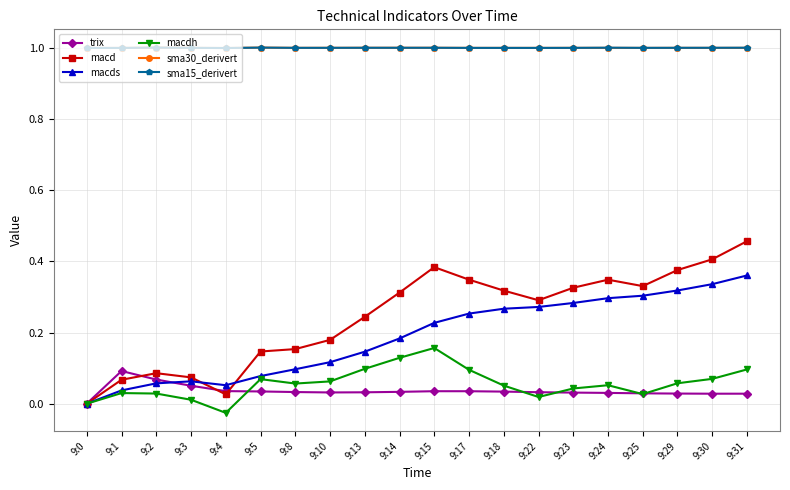

Where is the first local maximum for trix?

9:1